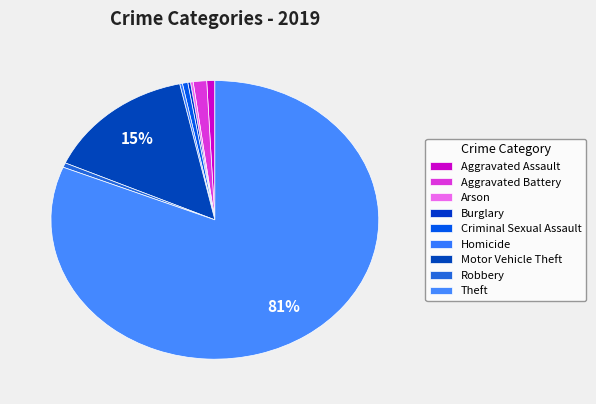

Which slice is the largest?

Theft